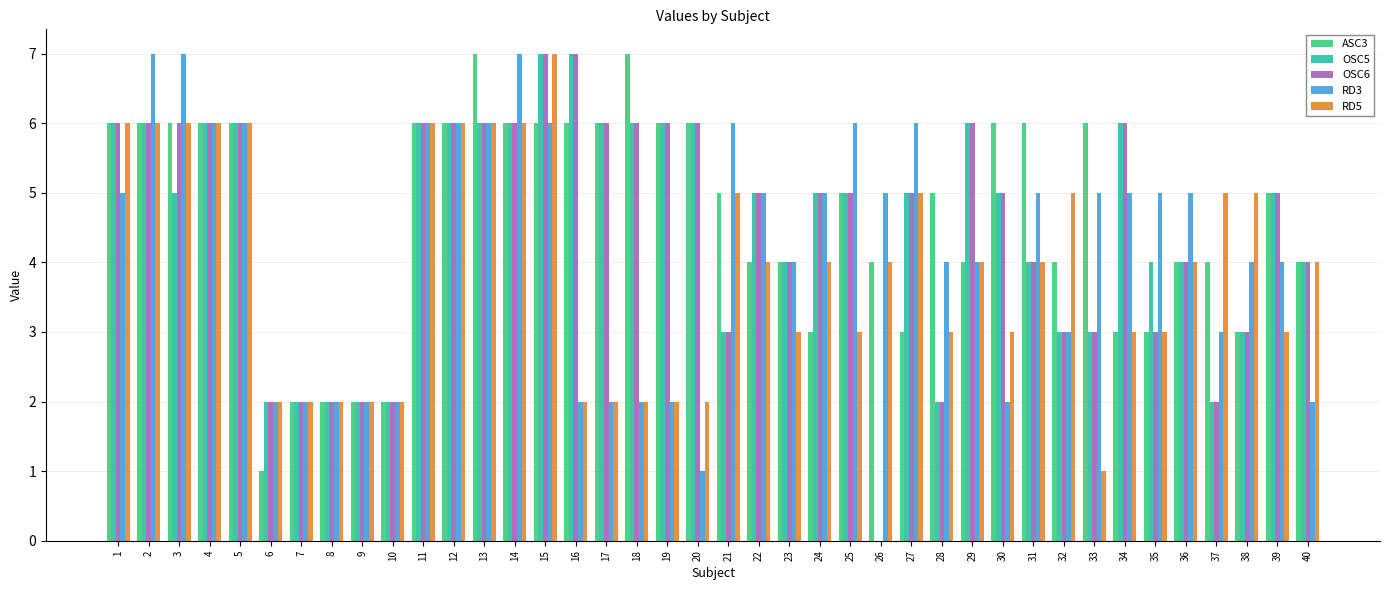

What is the sum of the ASC3 values at 18 and 28?

12